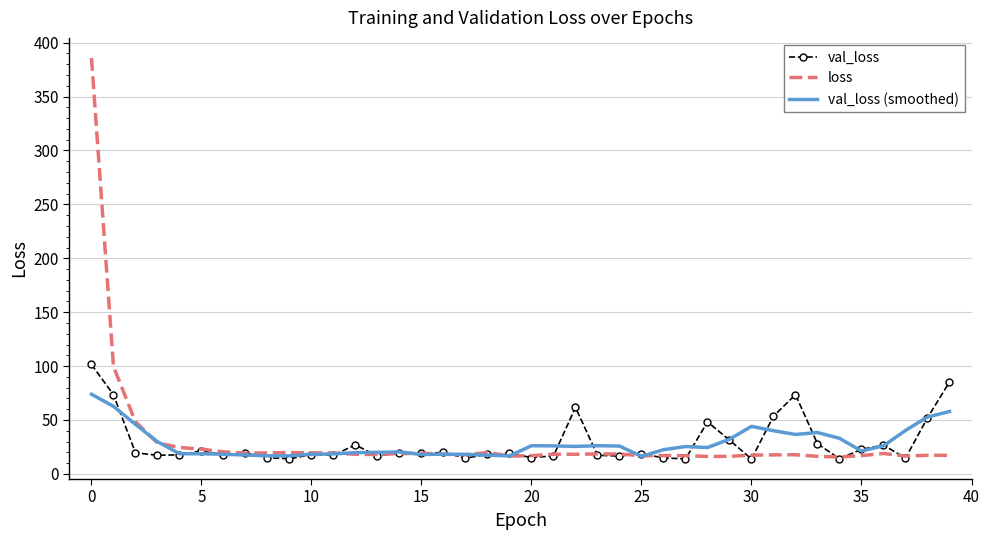

Rank the series by their maximum value, from highest to lowest.

loss, val_loss, val_loss (smoothed)